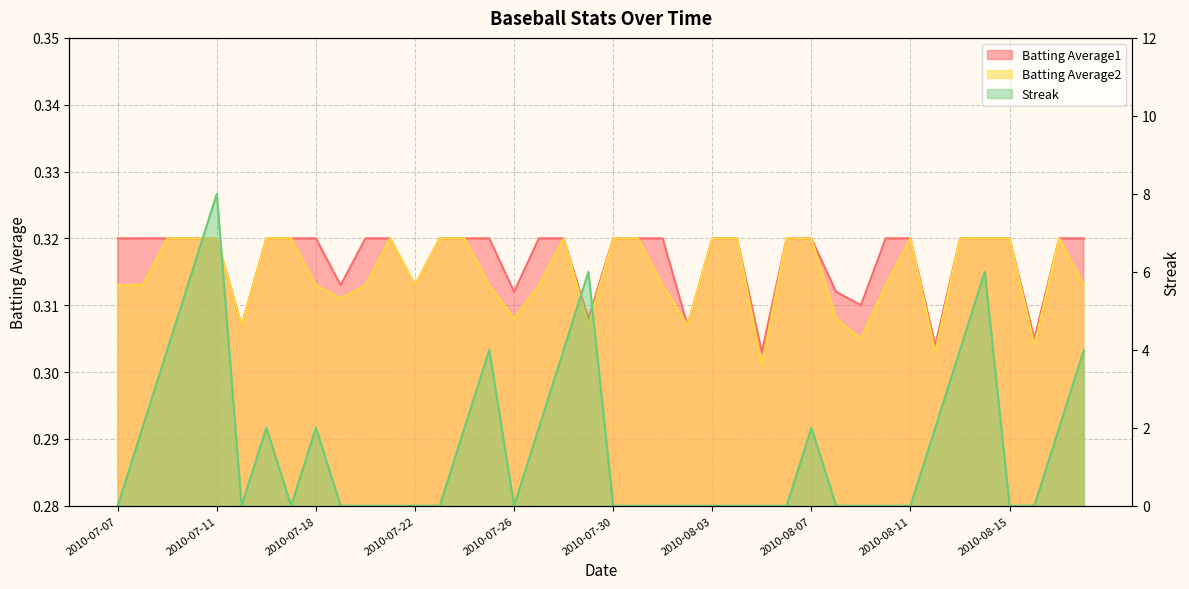

What is the label of the 28th point from the left?

2010-08-06